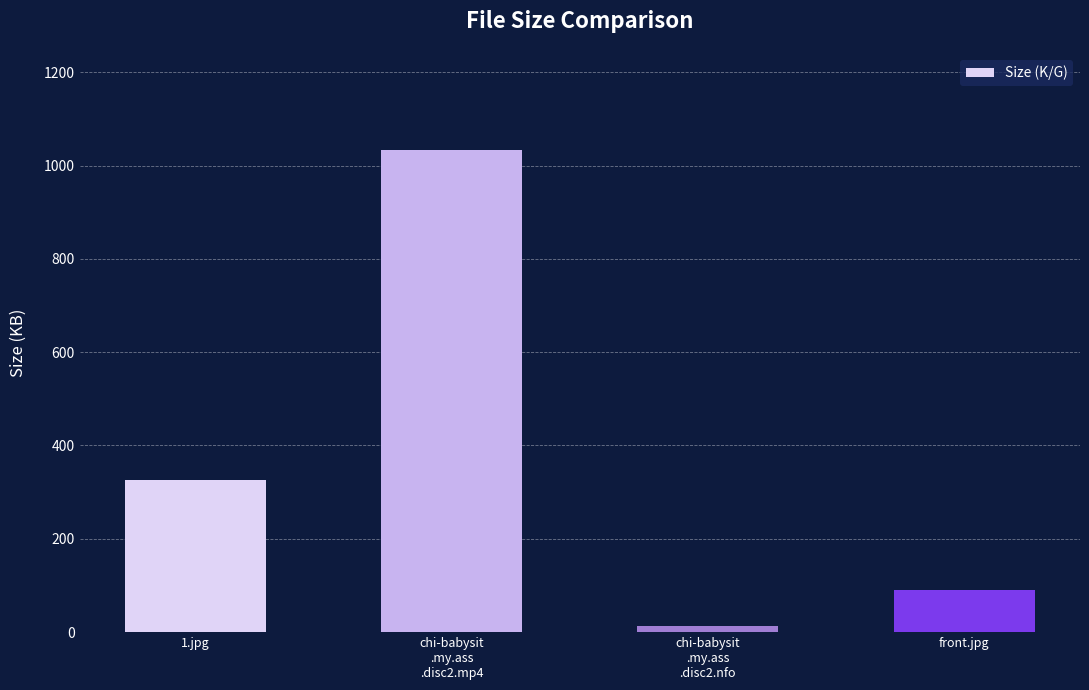

How many data points are above 326?

2